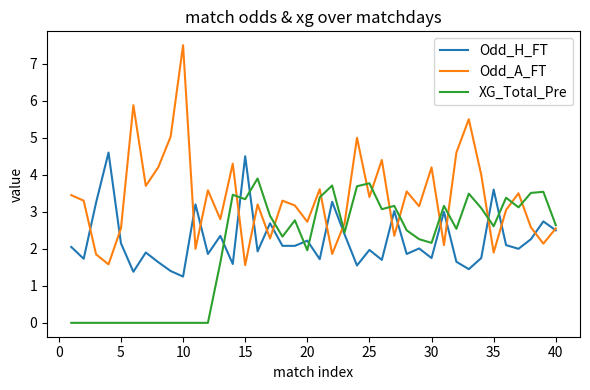

Rank the series by their maximum value, from highest to lowest.

Odd_A_FT, Odd_H_FT, XG_Total_Pre